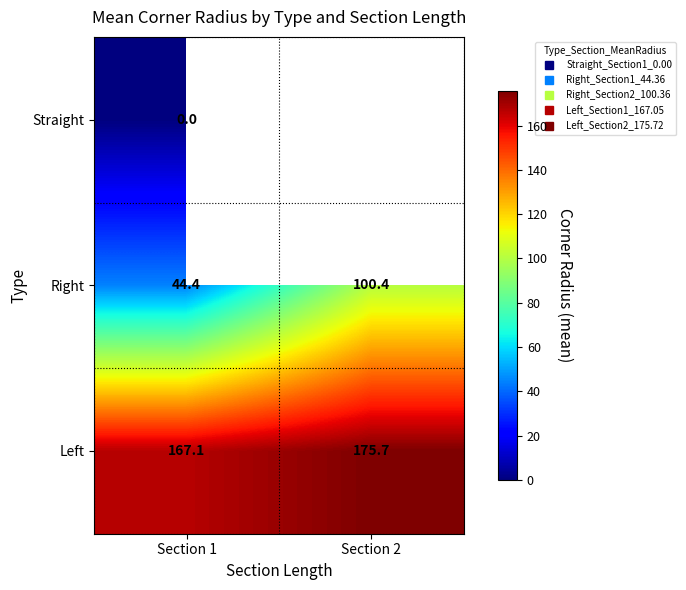

Is the value of Right at Section 1 greater than the value of Left at Section 1?

No